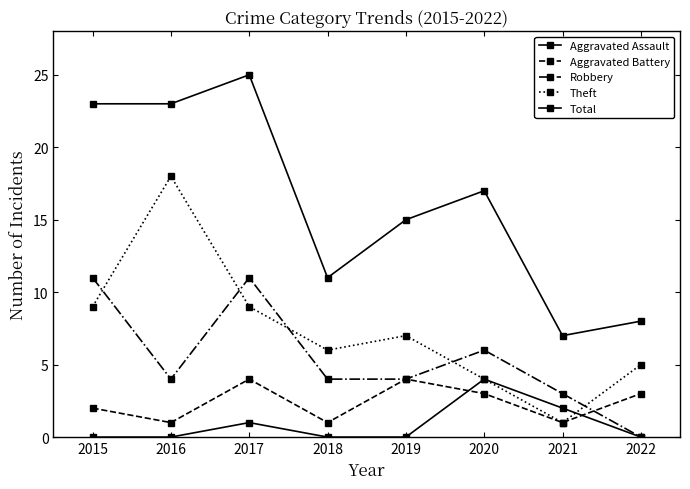

How many lines are shown in the chart?

5